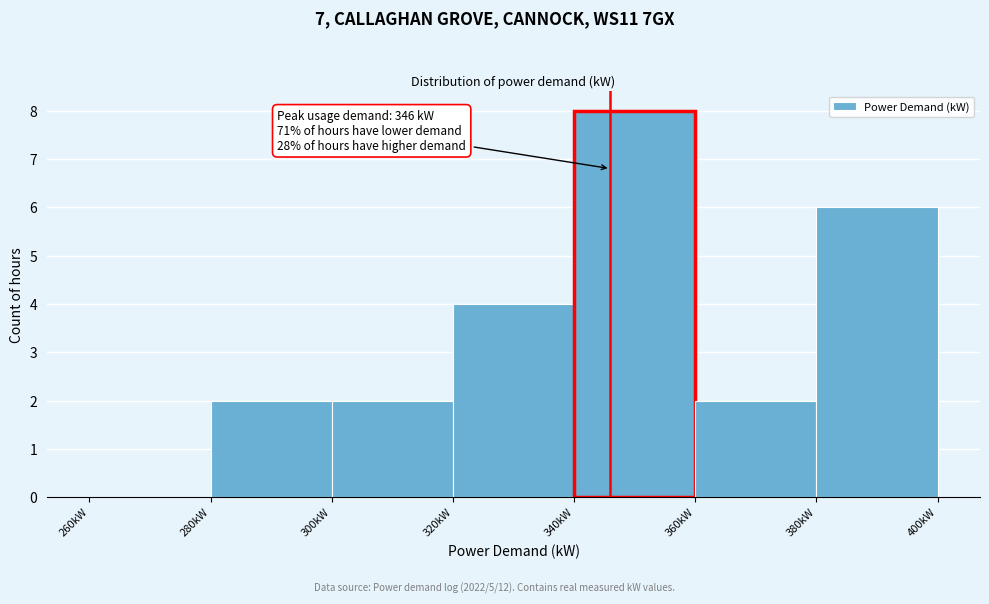

Over which range of the x-axis is the bar tallest?

340 to 360